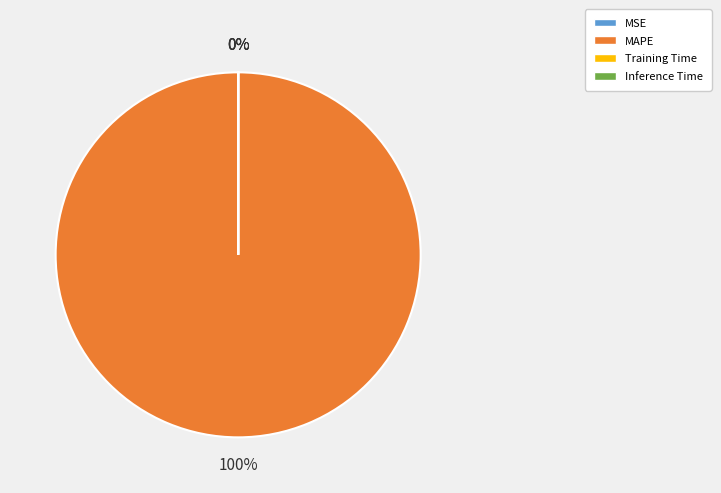

To the nearest percent, what is the combined percentage of Training Time and MAPE?

100%